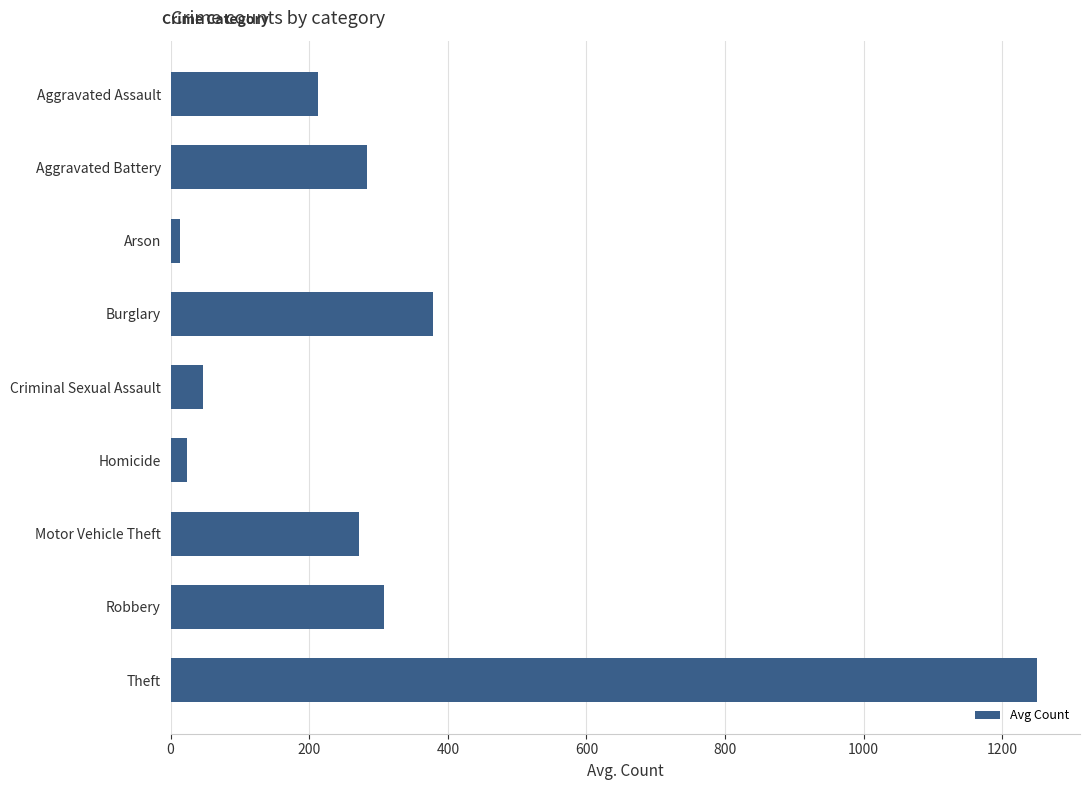

Are the bars horizontal?

Yes